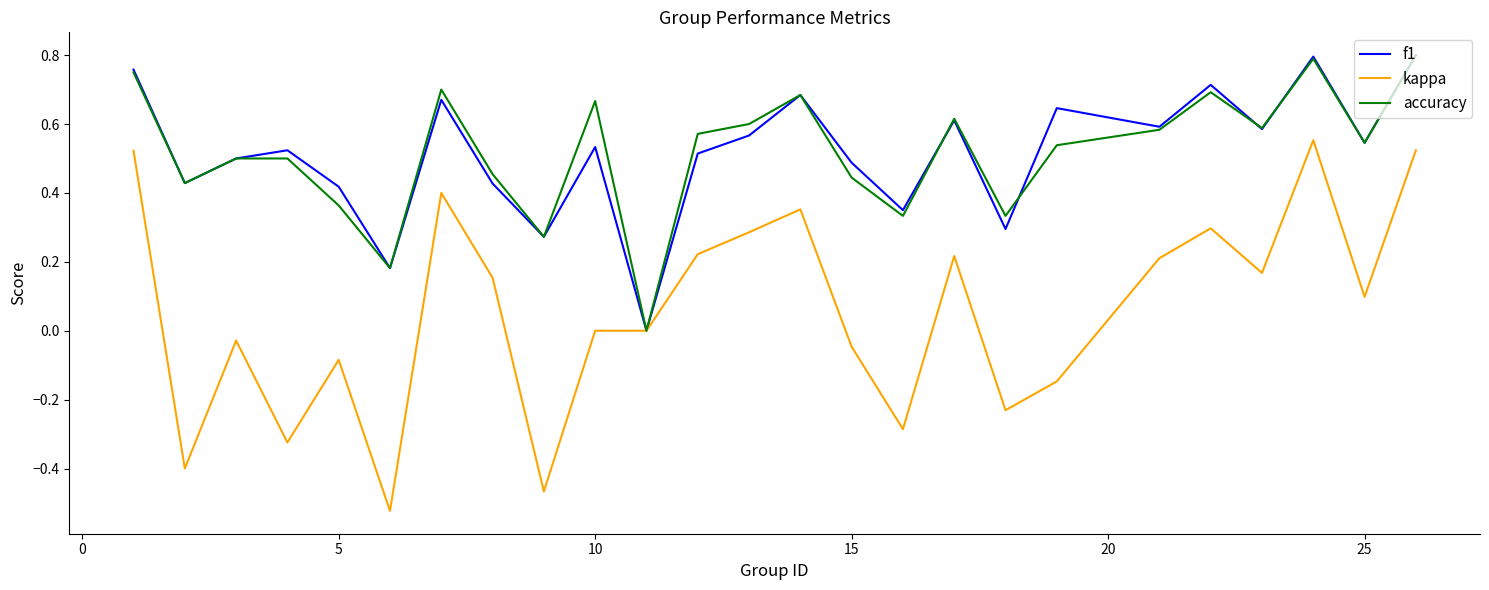

Which series has the largest range (max minus min)?

kappa